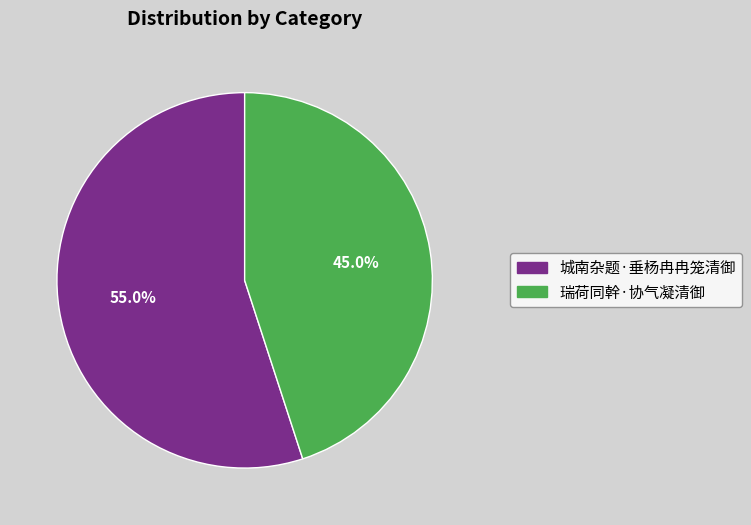

The 瑞荷同幹·协气凝清御 slice represents 45% of the pie. True or false?

True